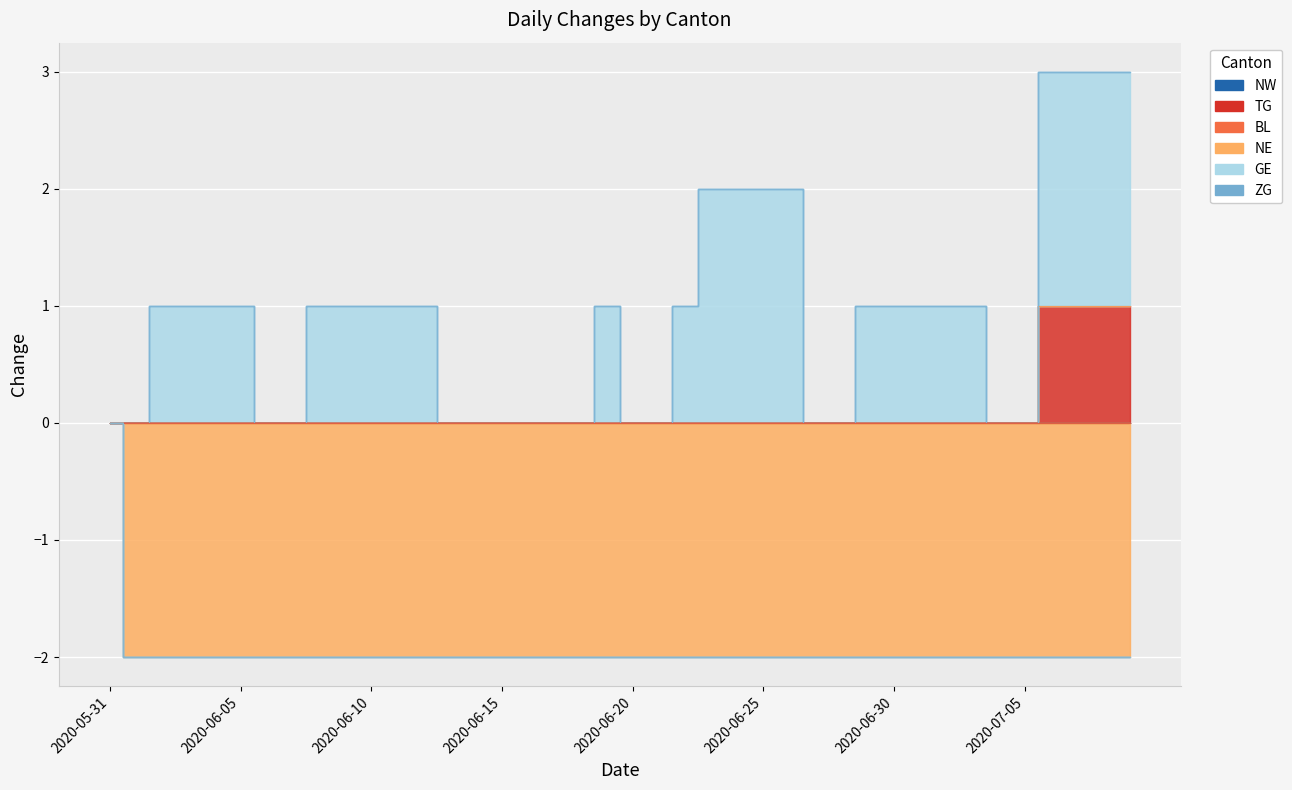

Does the chart display data point markers on the line(s)?

No